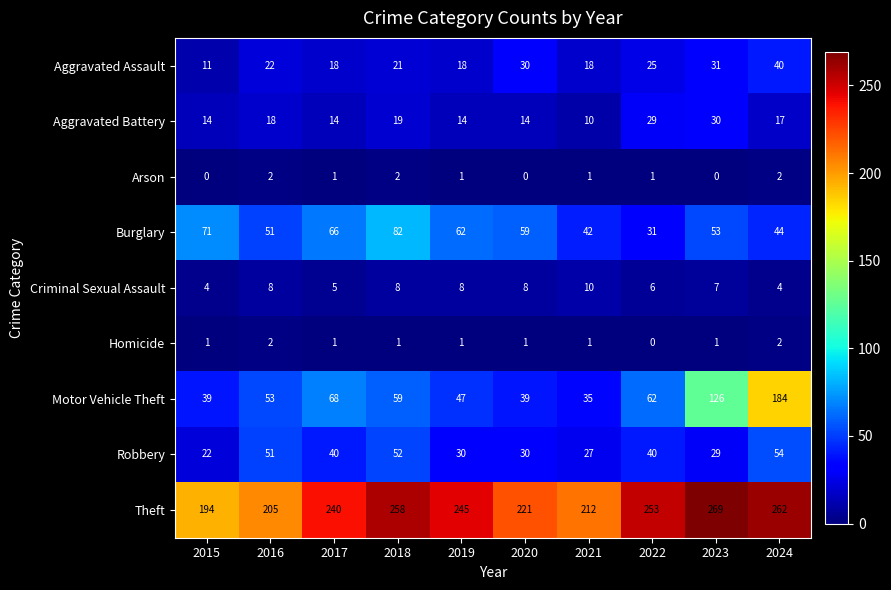

At which label does Burglary first exceed 59?

2015